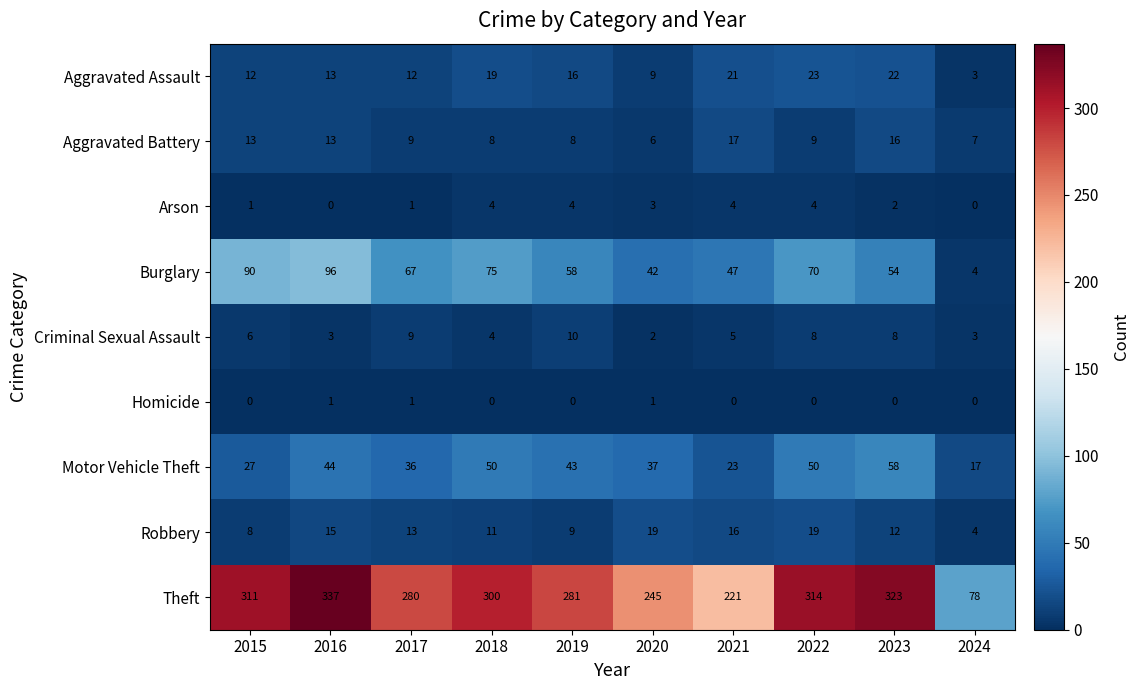

Where does the Burglary series first go above 67?

2015